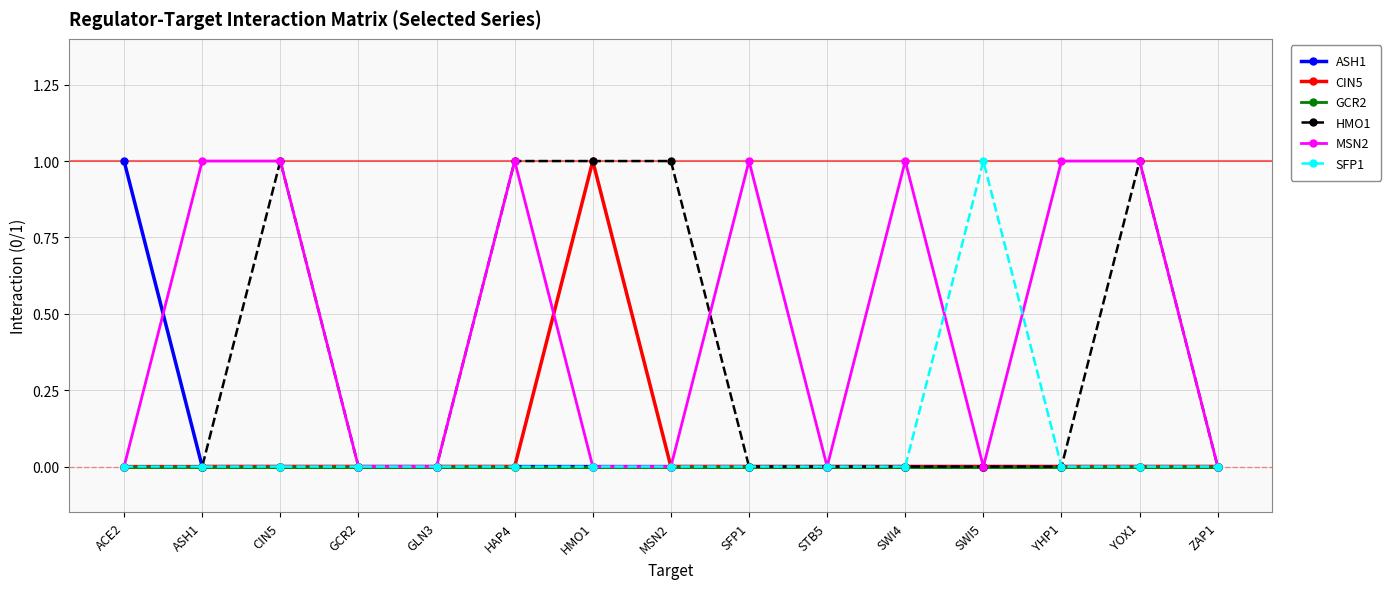

Which series has the largest total across all categories?

MSN2